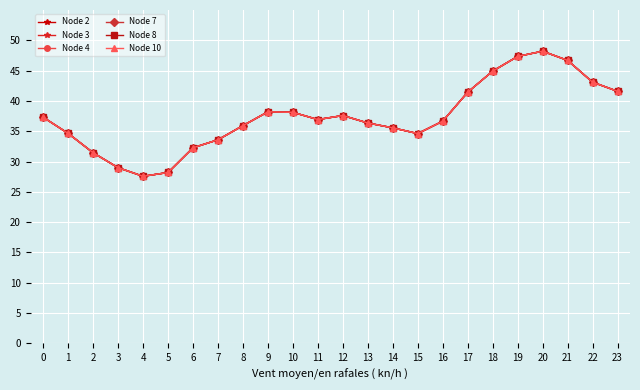

Which category has the highest value in the Node 10 series?

20